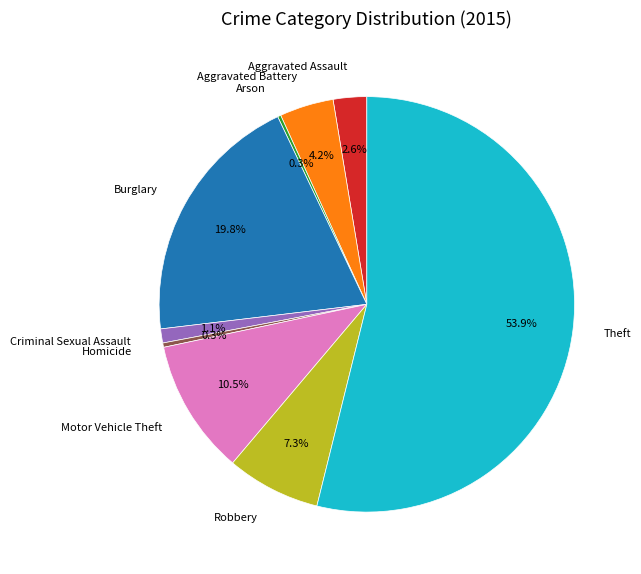

To the nearest percent, what is the difference between the largest and smallest slice percentages?

54%